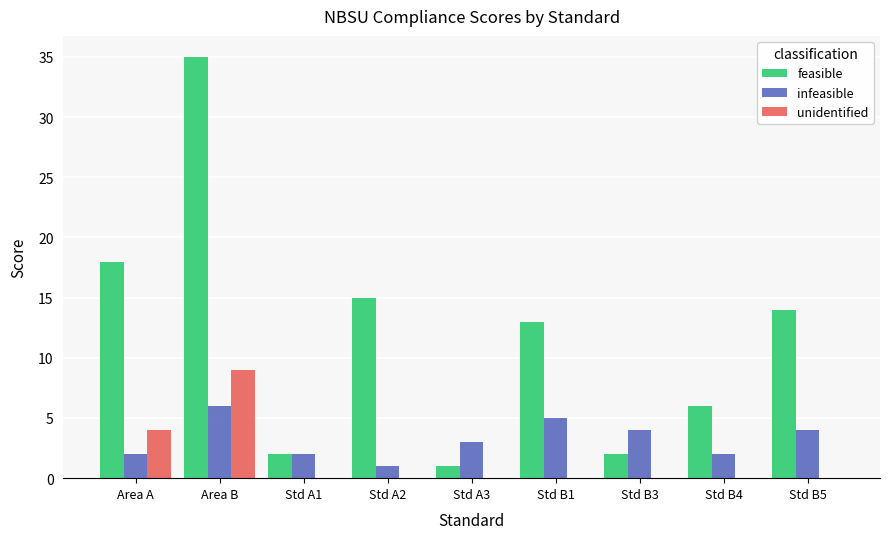

At which category is the sum across all series the highest?

Area B